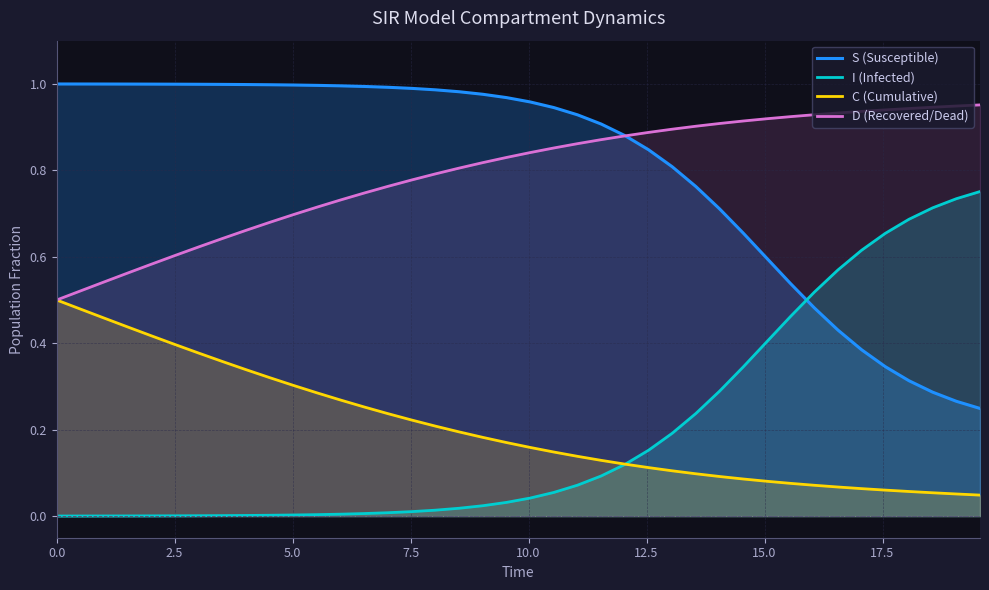

After their last crossing, which series has the higher values: S (Susceptible) or D (Recovered/Dead)?

D (Recovered/Dead)